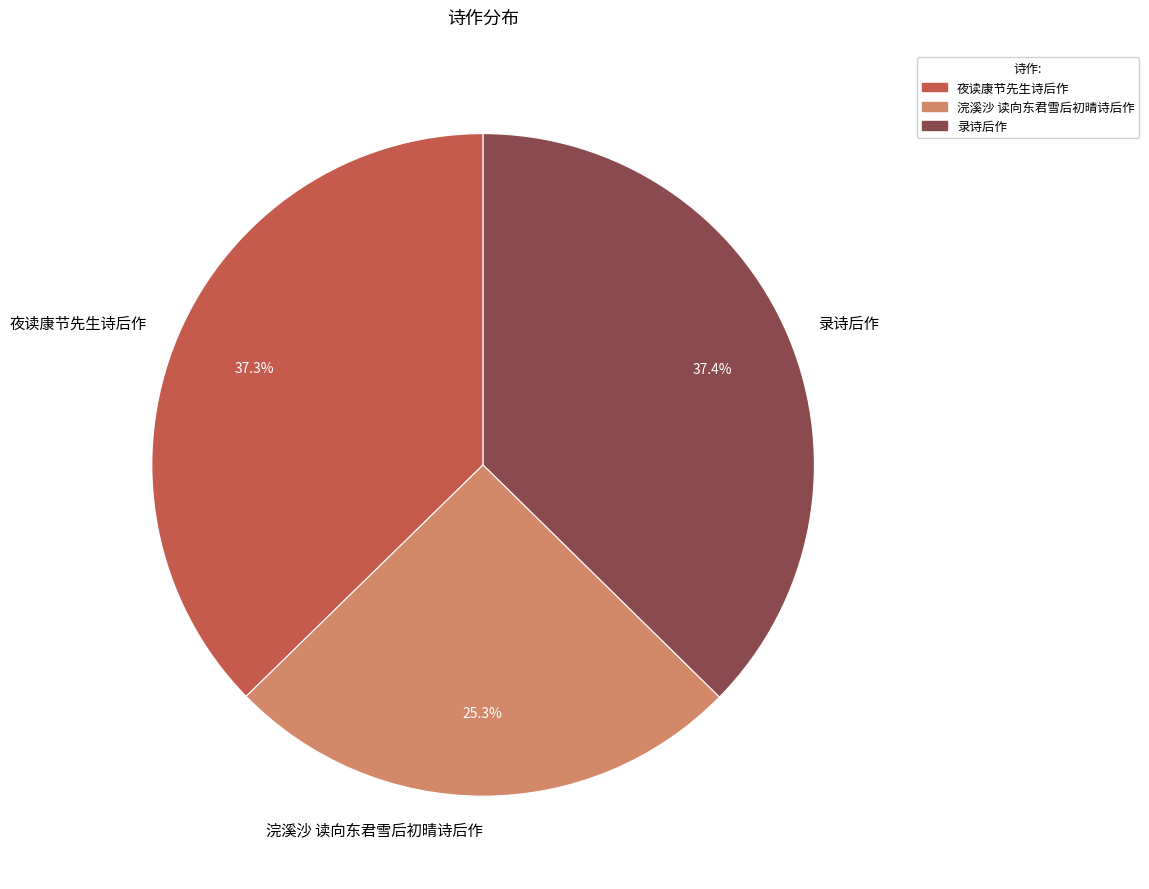

How many segments does this pie chart have?

3